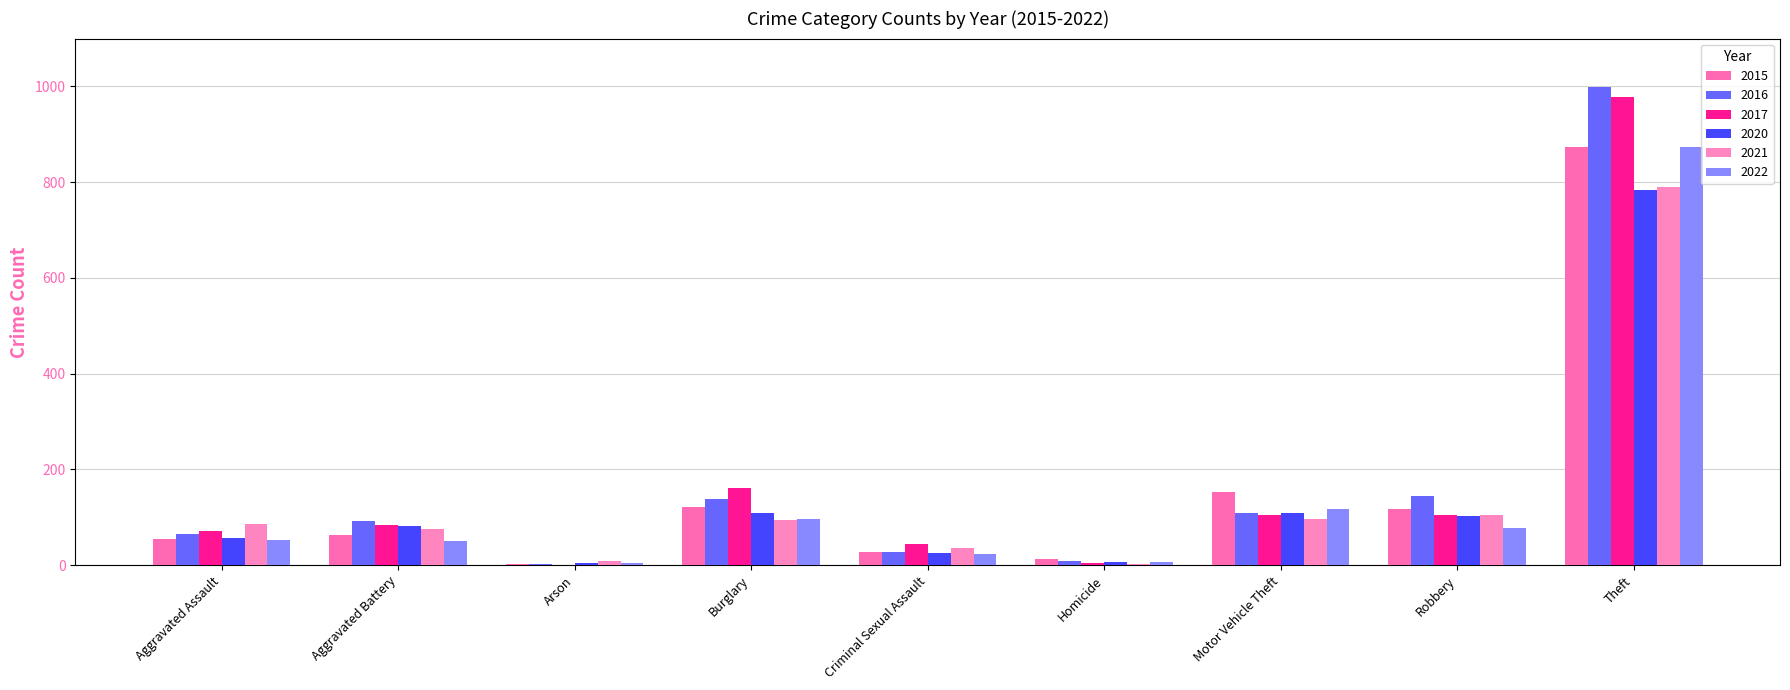

True or false: 2015 has a value of 183 at Burglary.

False